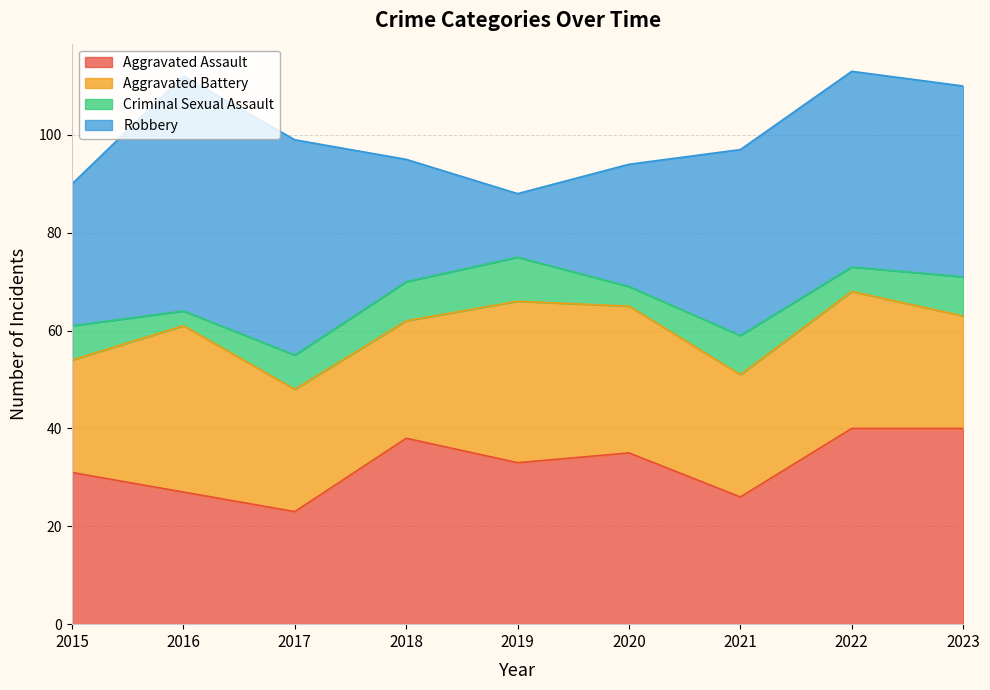

Reading right to left, transcribe all the data shown in this chart.

Aggravated Assault: 40	40	26	35	33	38	23	27	31
Aggravated Battery: 23	28	25	30	33	24	25	34	23
Criminal Sexual Assault: 8	5	8	4	9	8	7	3	7
Robbery: 39	40	38	25	13	25	44	48	29